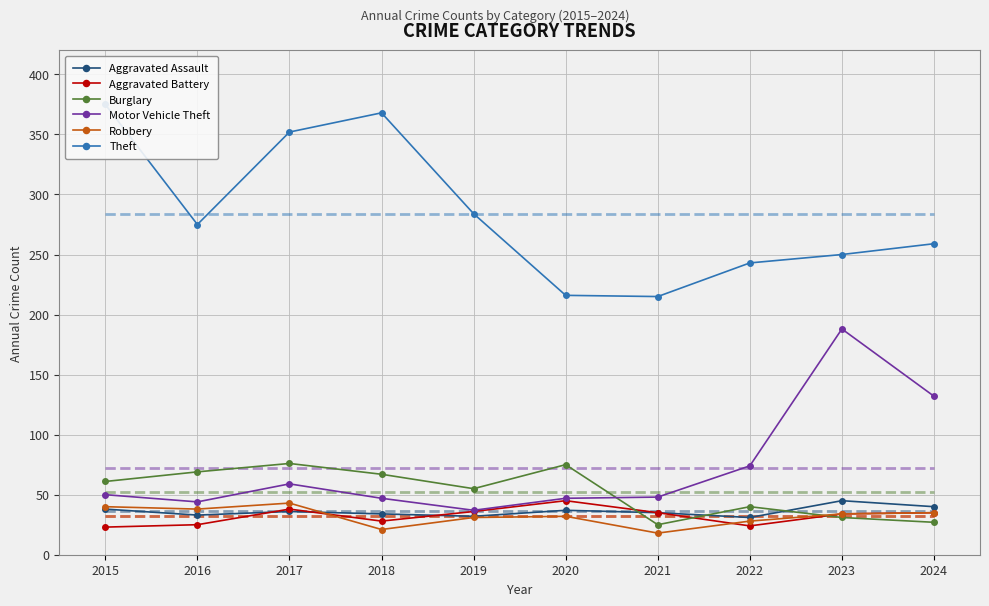

Reading left to right, what are all the values shown in this chart?

Aggravated Assault: 38	33	36	34	32	37	35	31	45	40
Aggravated Battery: 23	25	38	28	36	45	35	24	34	35
Burglary: 61	69	76	67	55	75	25	40	31	27
Motor Vehicle Theft: 50	44	59	47	37	47	48	74	188	132
Robbery: 40	38	43	21	31	32	18	28	34	35
Theft: 375	275	352	368	284	216	215	243	250	259